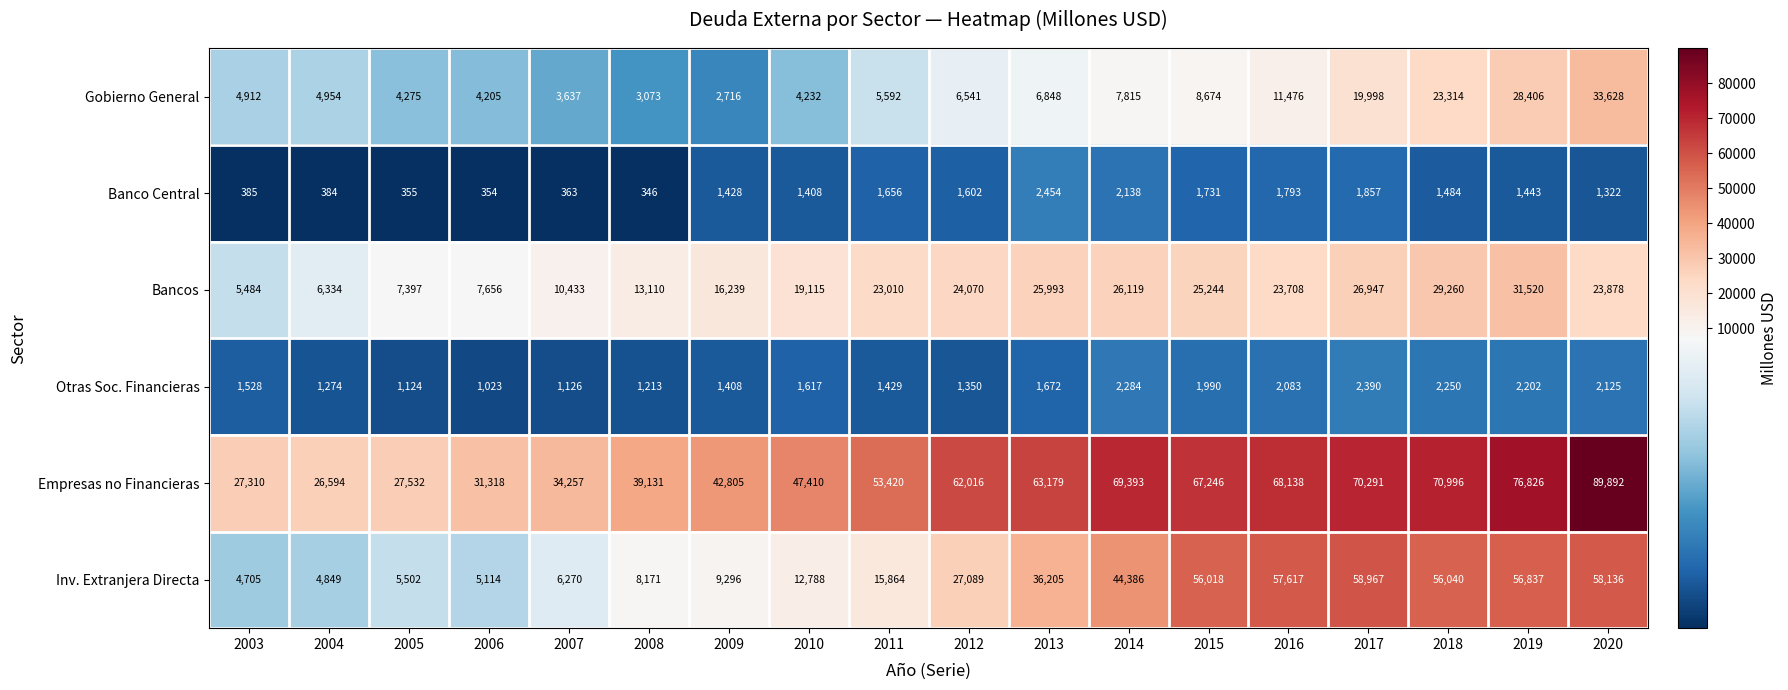

What is the total value across all series at 2005?

46185